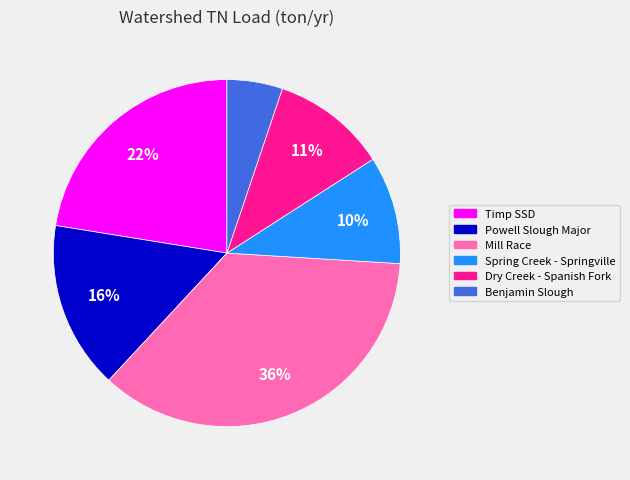

Between Powell Slough Major and Dry Creek - Spanish Fork, which is larger?

Powell Slough Major